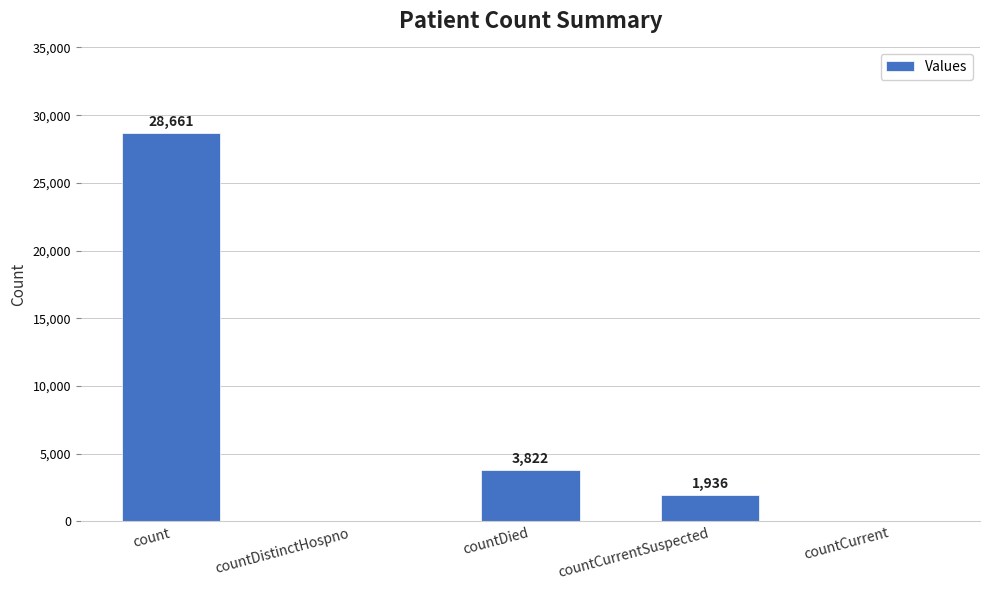

Where does the data first go above 1936?

count